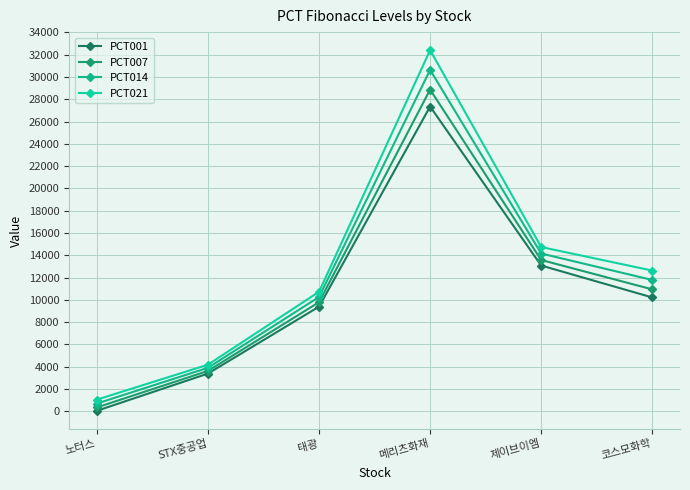

What value does the PCT001 series have at 코스모화학, to the nearest 10?

10220